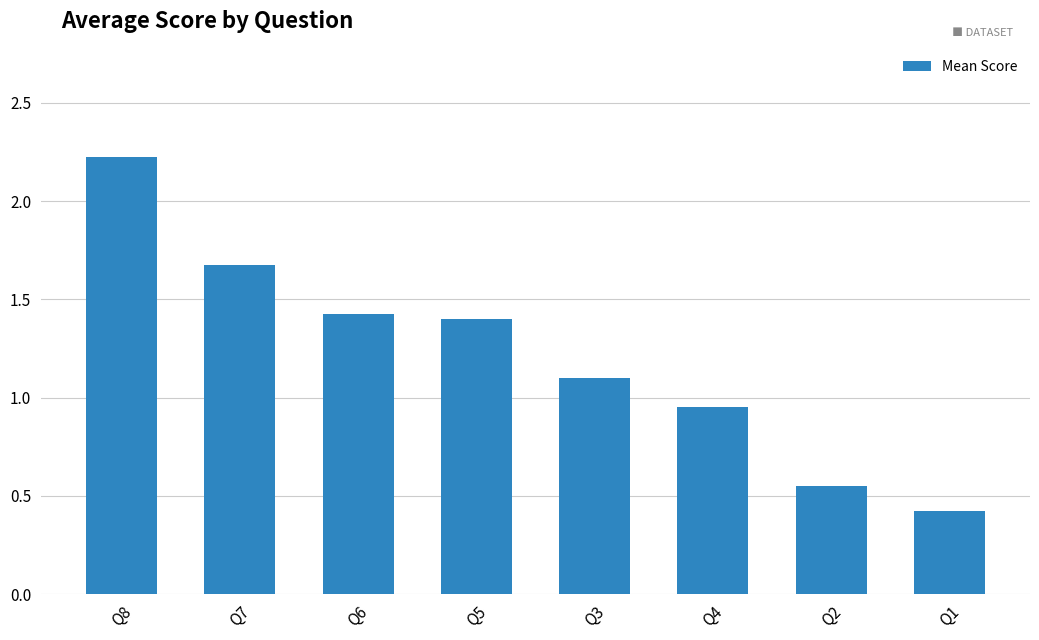

Is it true that the value at Q7 is 1.7?

True